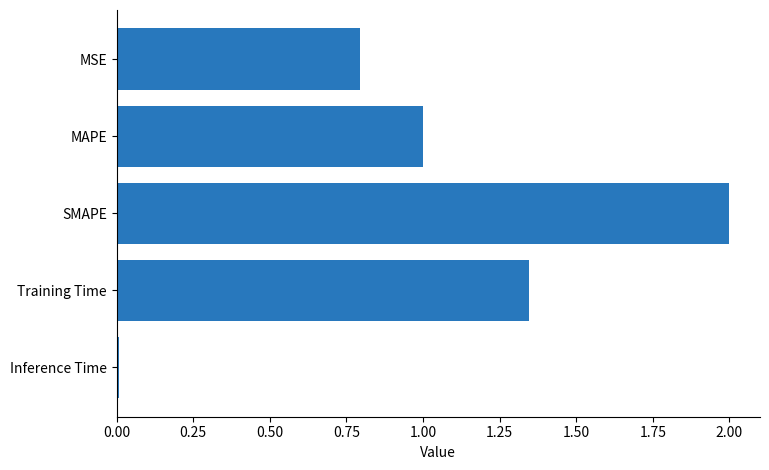

Read the value at MAPE.

1.0